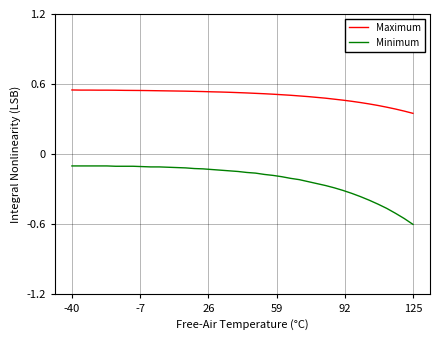

Which series has the largest range (max minus min)?

Minimum